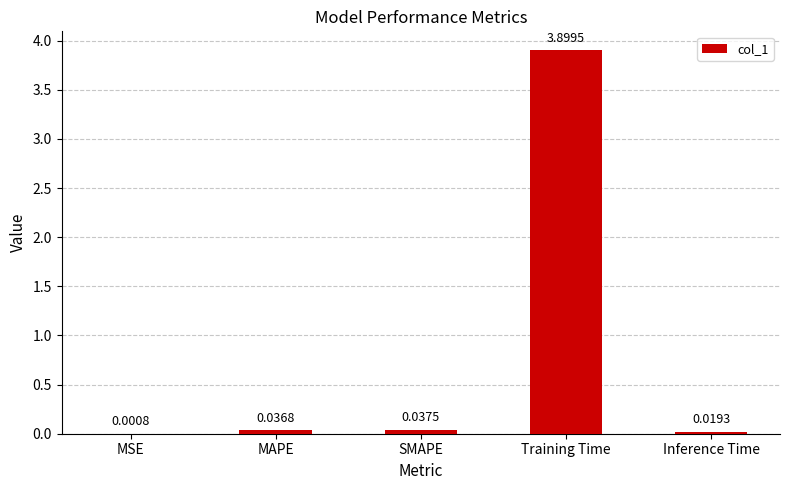

What is the sum of the values at Training Time and MAPE?

3.9